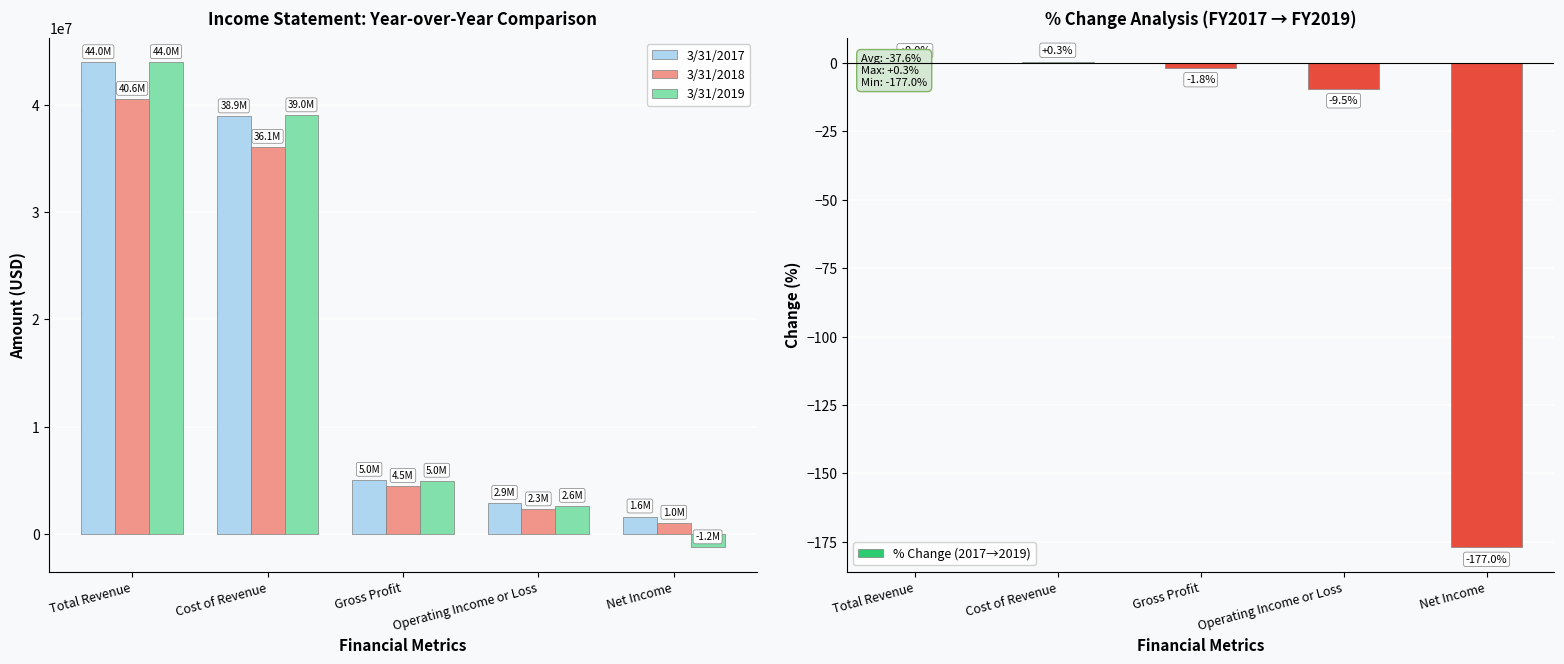

At which label does 3/31/2018 first exceed 4472000?

Total Revenue